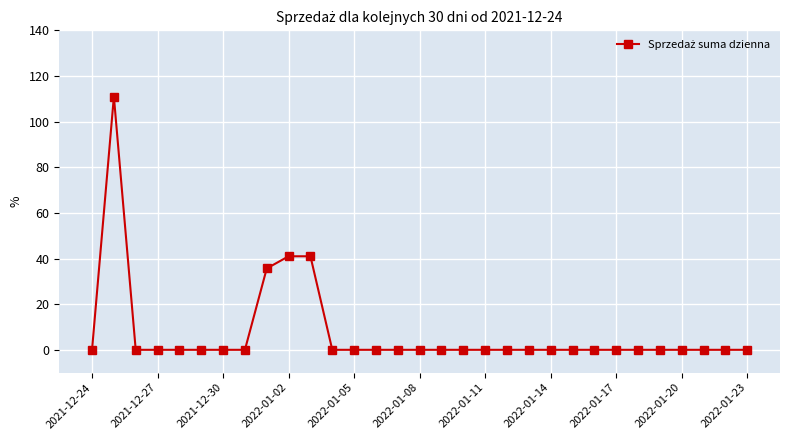

What is the greatest value displayed?

111.0